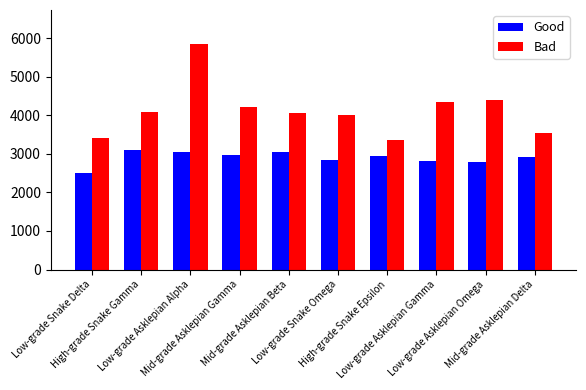

How many series are shown in this chart?

2